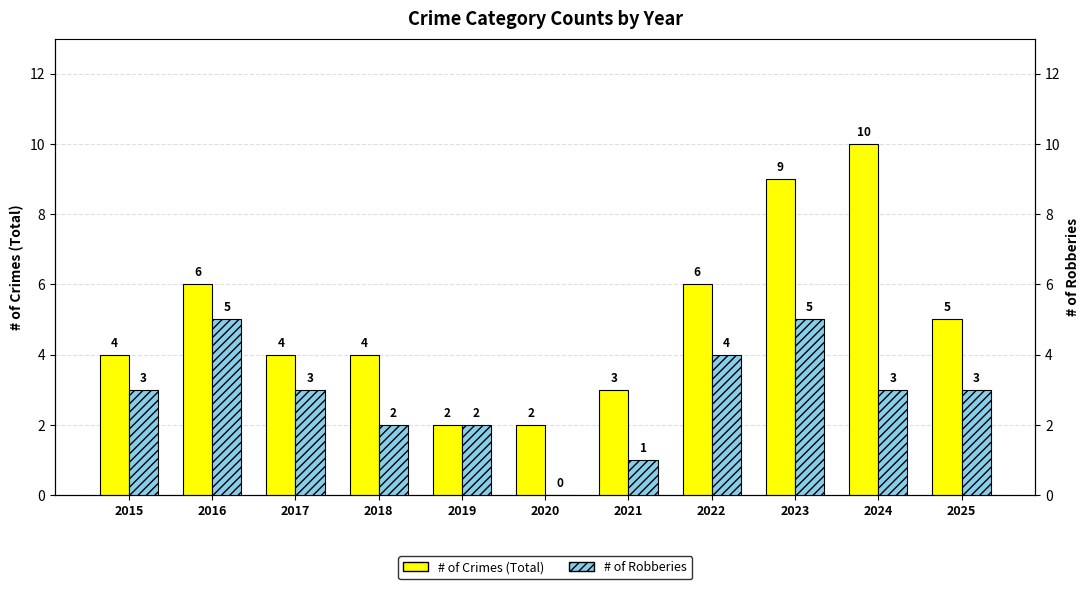

Which series has the largest total across all categories?

# of Crimes (Total)